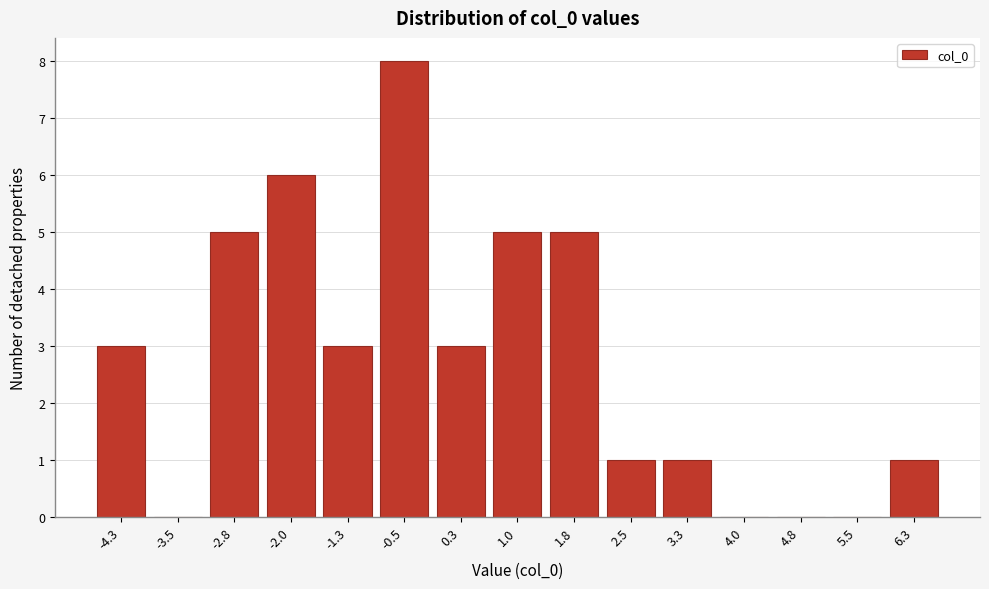

Reading right to left, transcribe all the data shown in this chart.

6.3=1	5.5=0	4.8=0	4.0=0	3.3=1	2.5=1	1.8=5	1.0=5	0.3=3	-0.5=8	-1.3=3	-2.0=6	-2.8=5	-3.5=0	-4.3=3